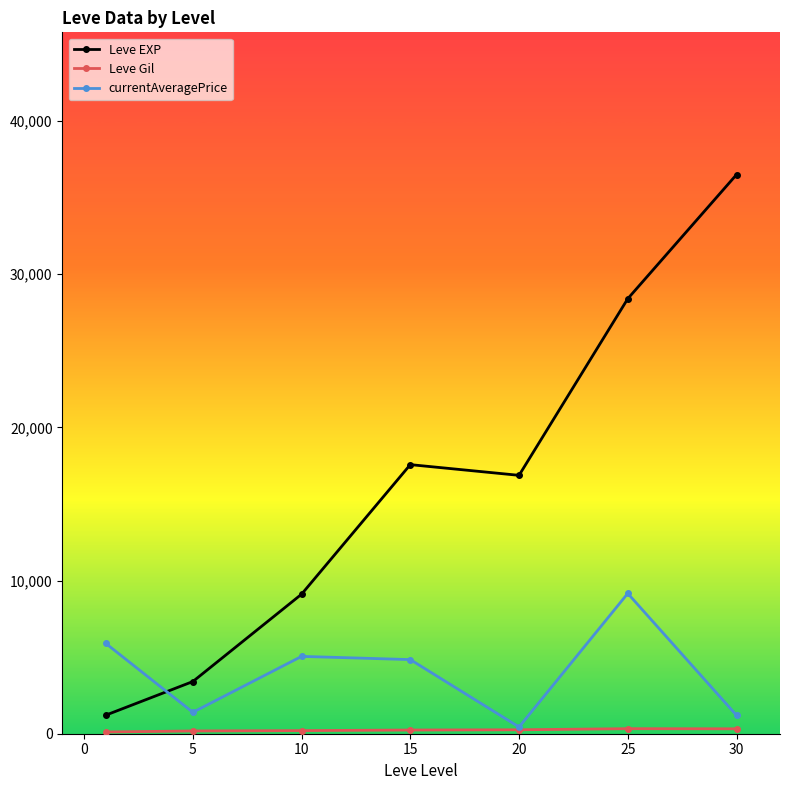

Which series has the largest total across all categories?

Leve EXP